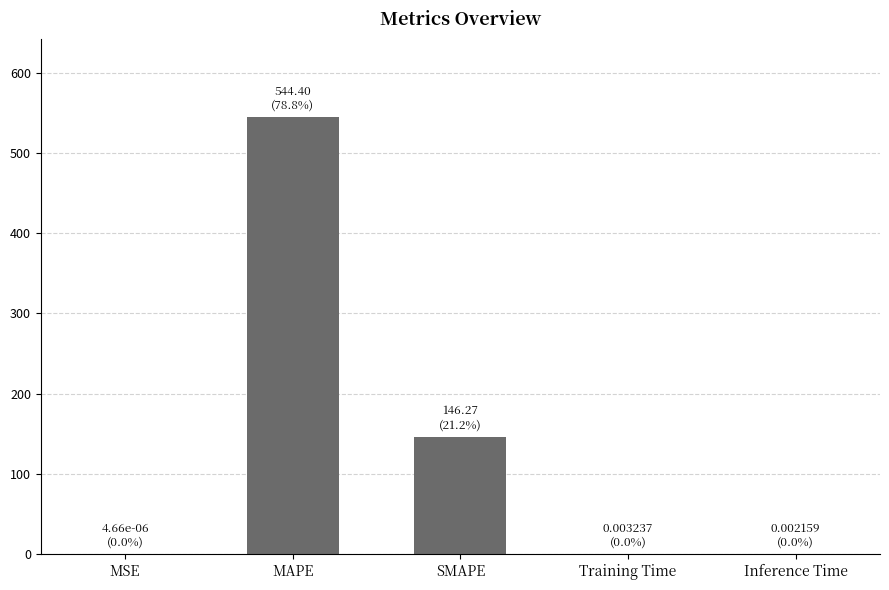

What is the sum of all values?

690.7